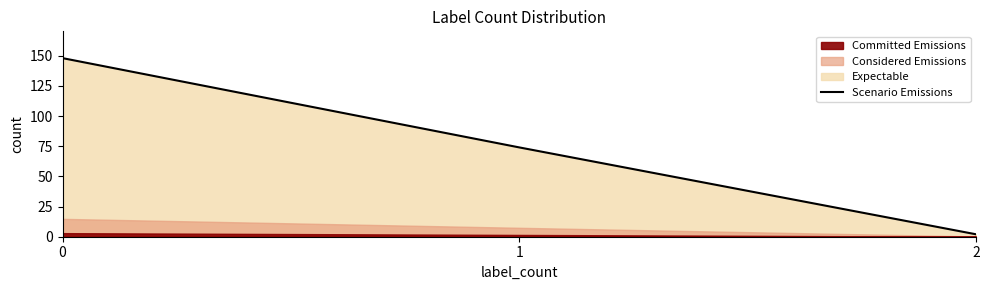

The value at 1 is 48. True or false?

False